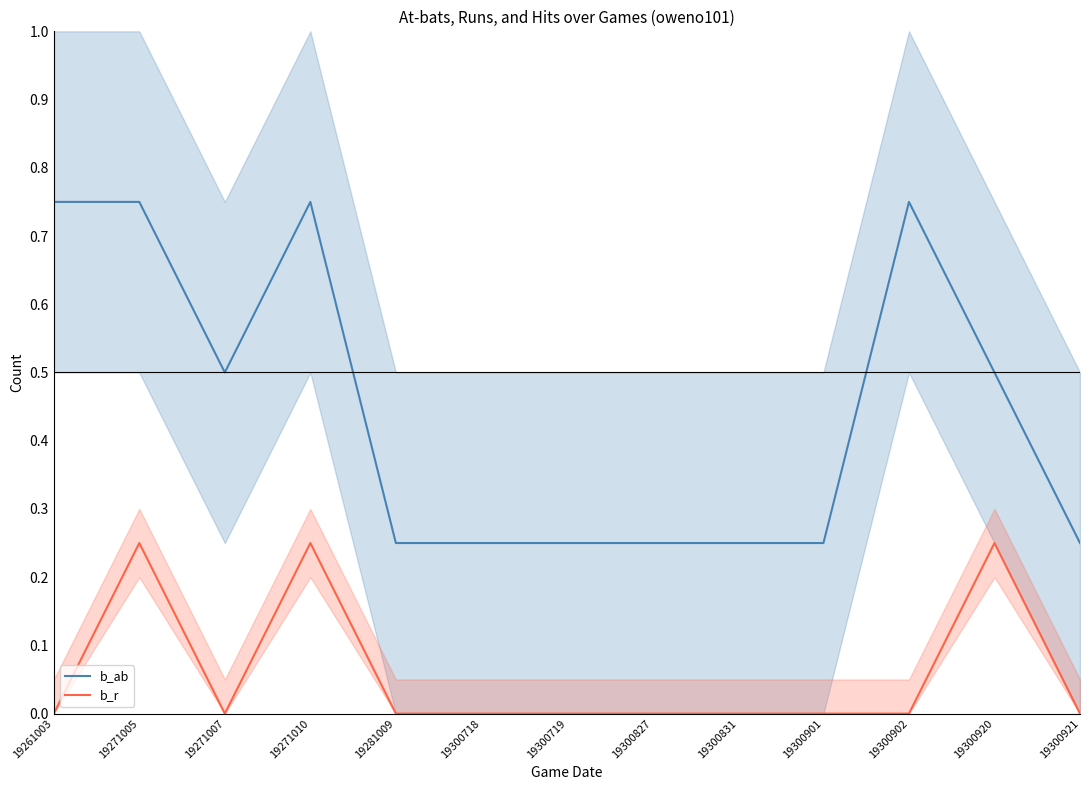

Does the chart have visible grid lines?

No